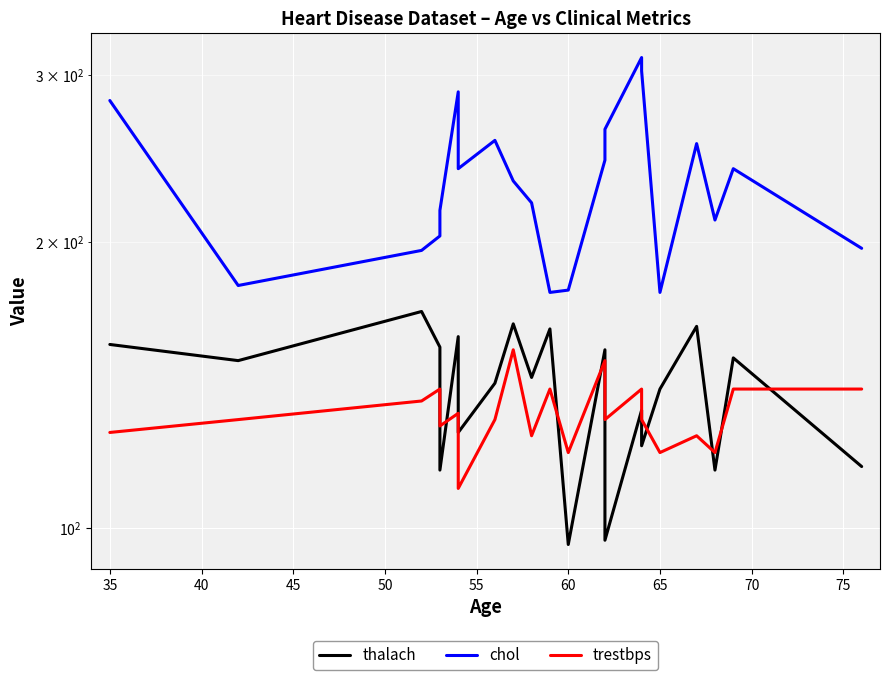

Is the value of trestbps at 13 greater than the value of chol at 18?

No